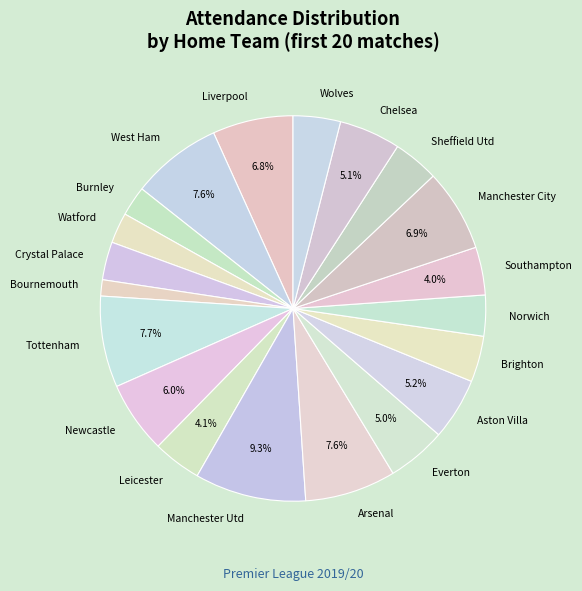

What is the largest slice in the pie chart?

Manchester Utd